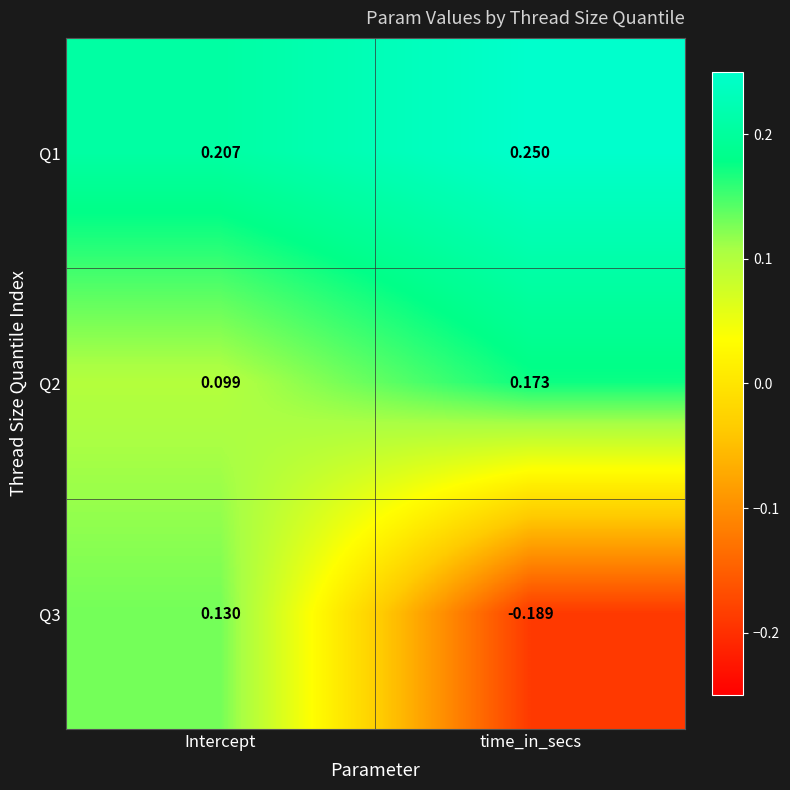

Which category has the highest value in the Q2 series?

time_in_secs